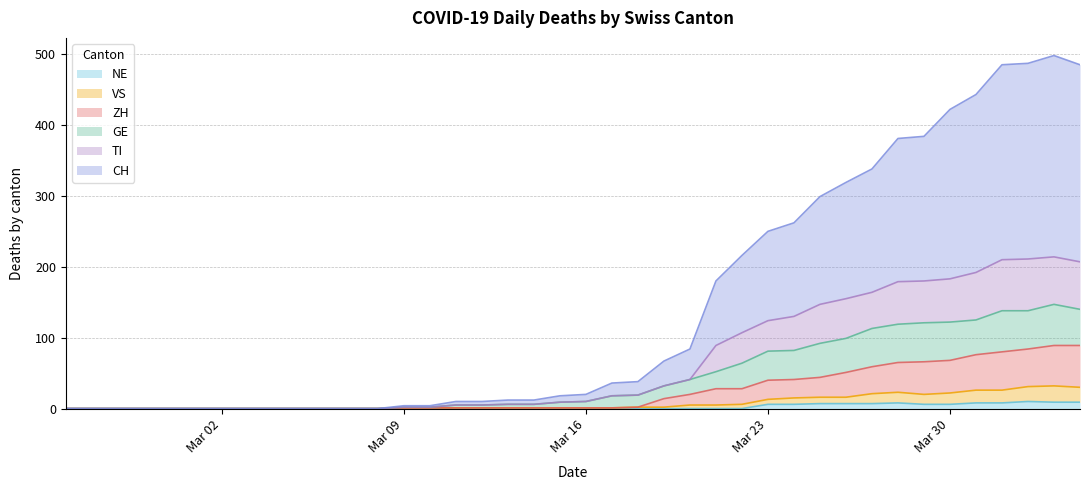

True or false: TI and GE intersect in this chart.

False